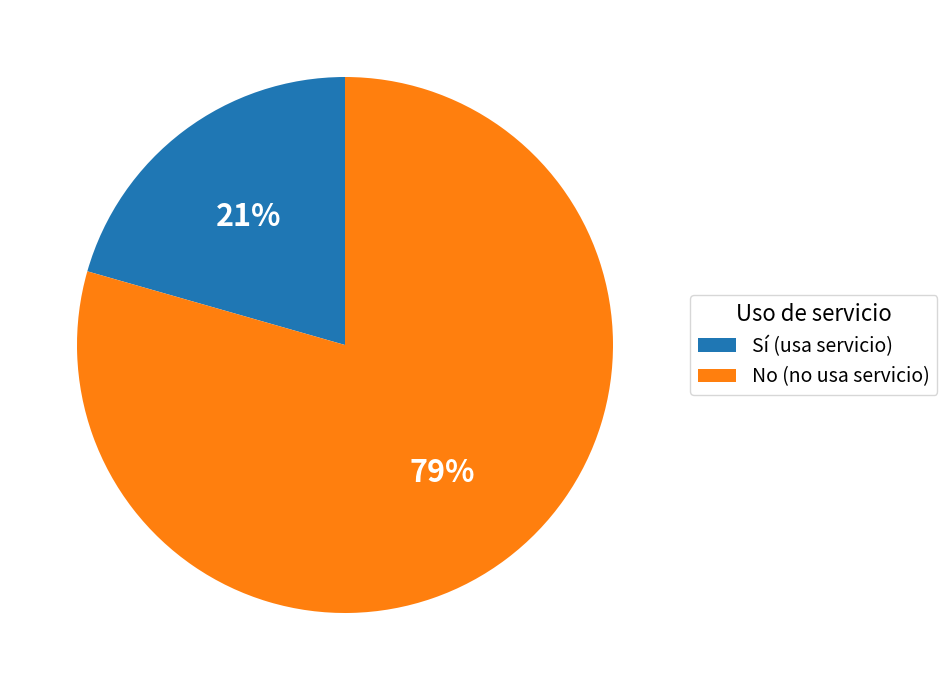

Which has a higher value, No (no usa servicio) or Sí (usa servicio)?

No (no usa servicio)